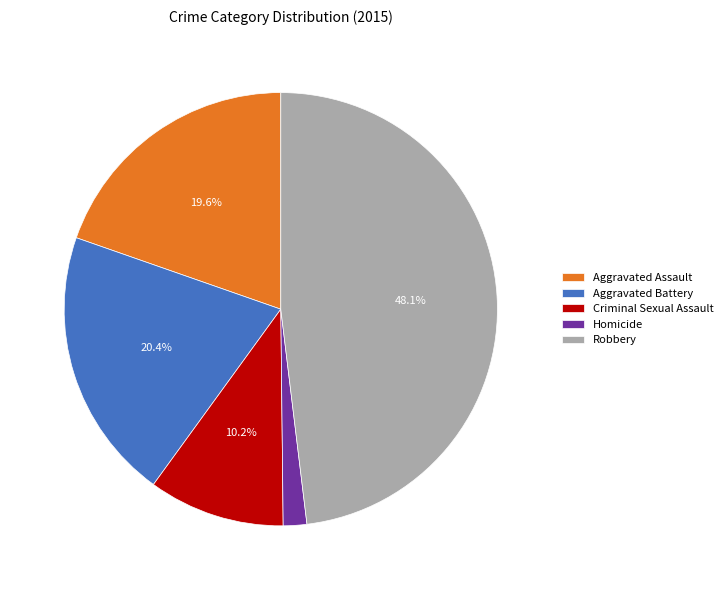

Rank the categories by value from highest to lowest.

Robbery, Aggravated Battery, Aggravated Assault, Criminal Sexual Assault, Homicide